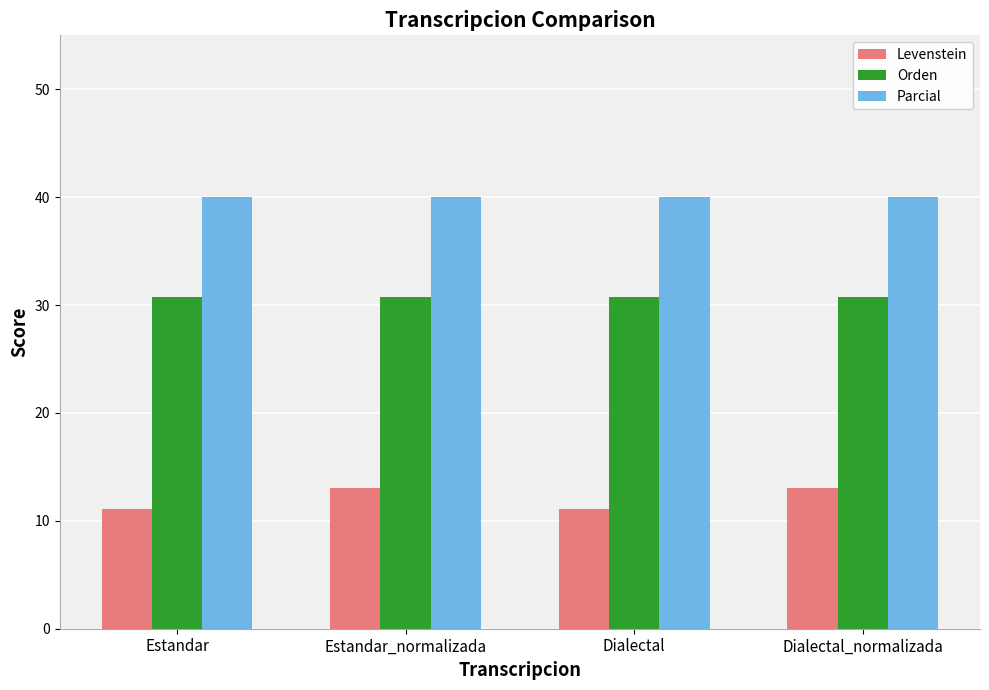

Which series has the largest total across all categories?

Parcial